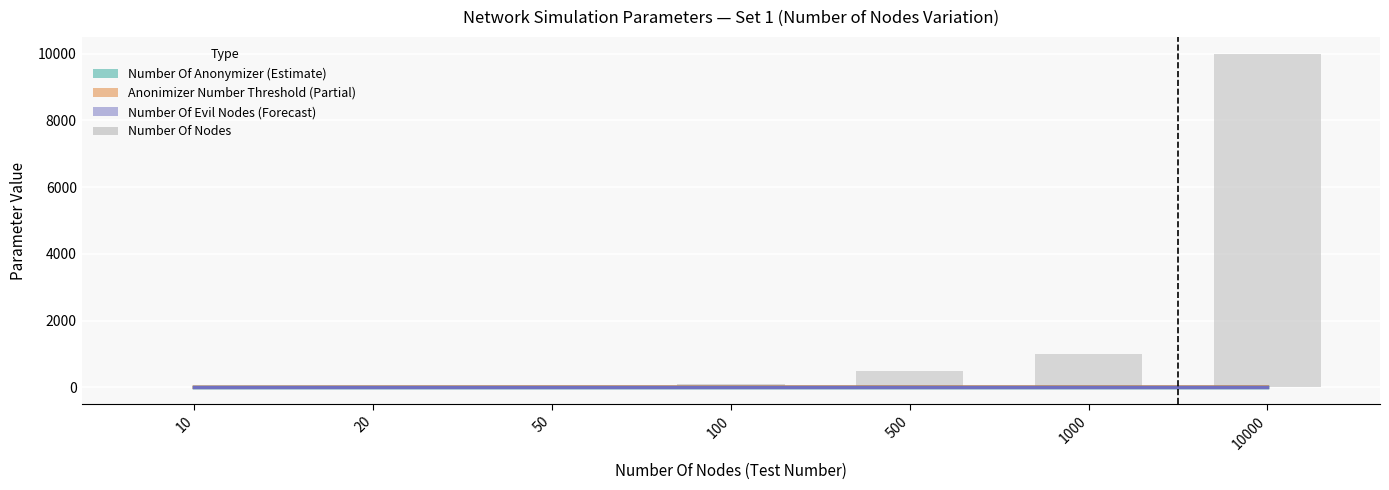

How many bars are there in each group?

4